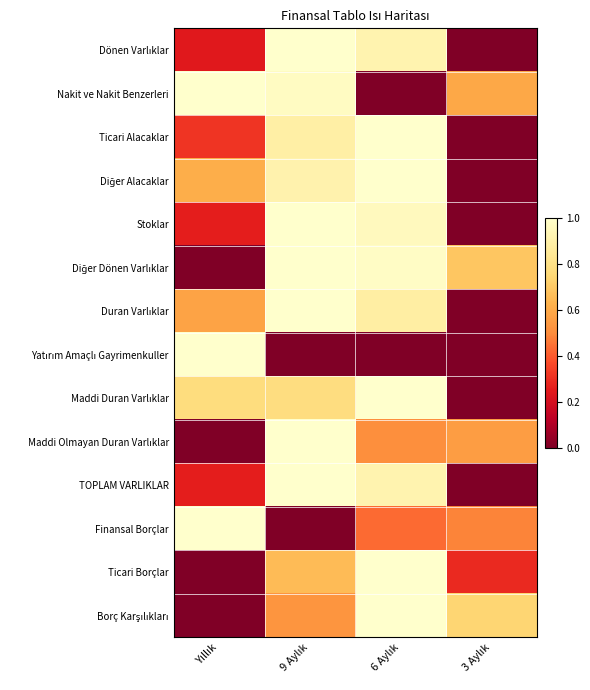

Which series has the largest total across all categories?

Diğer Dönen Varlıklar